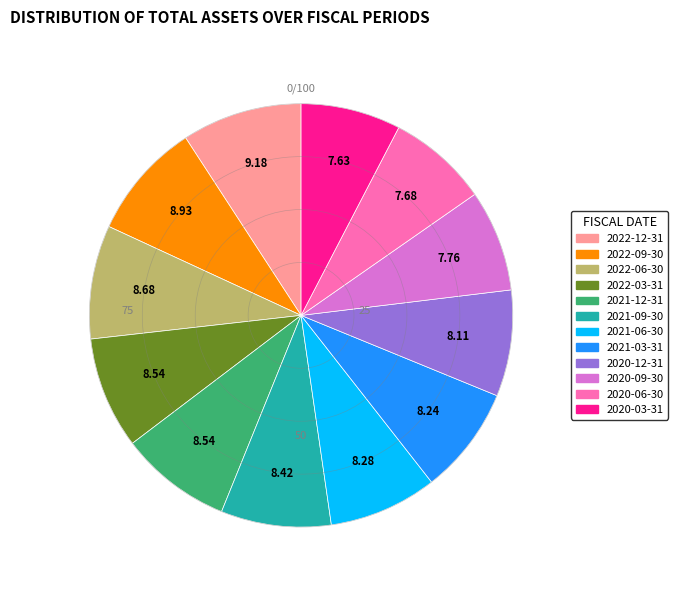

How many segments does this pie chart have?

12